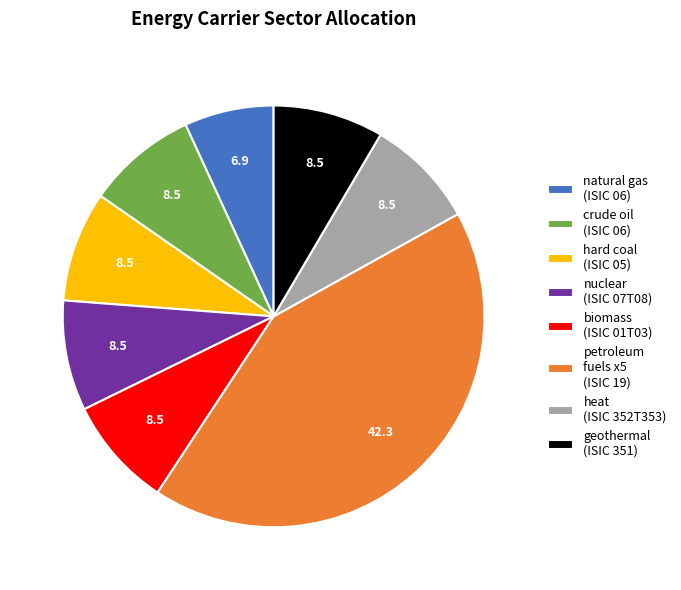

Is the sum of biomass (ISIC 01T03) and hard coal (ISIC 05) greater than half?

No